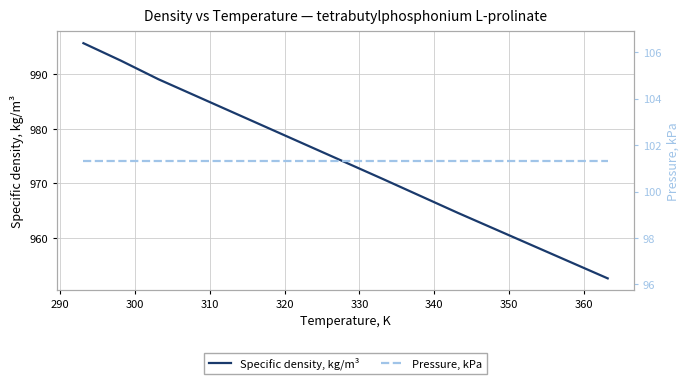

What is the maximum value for Specific density, kg/m³?

995.7